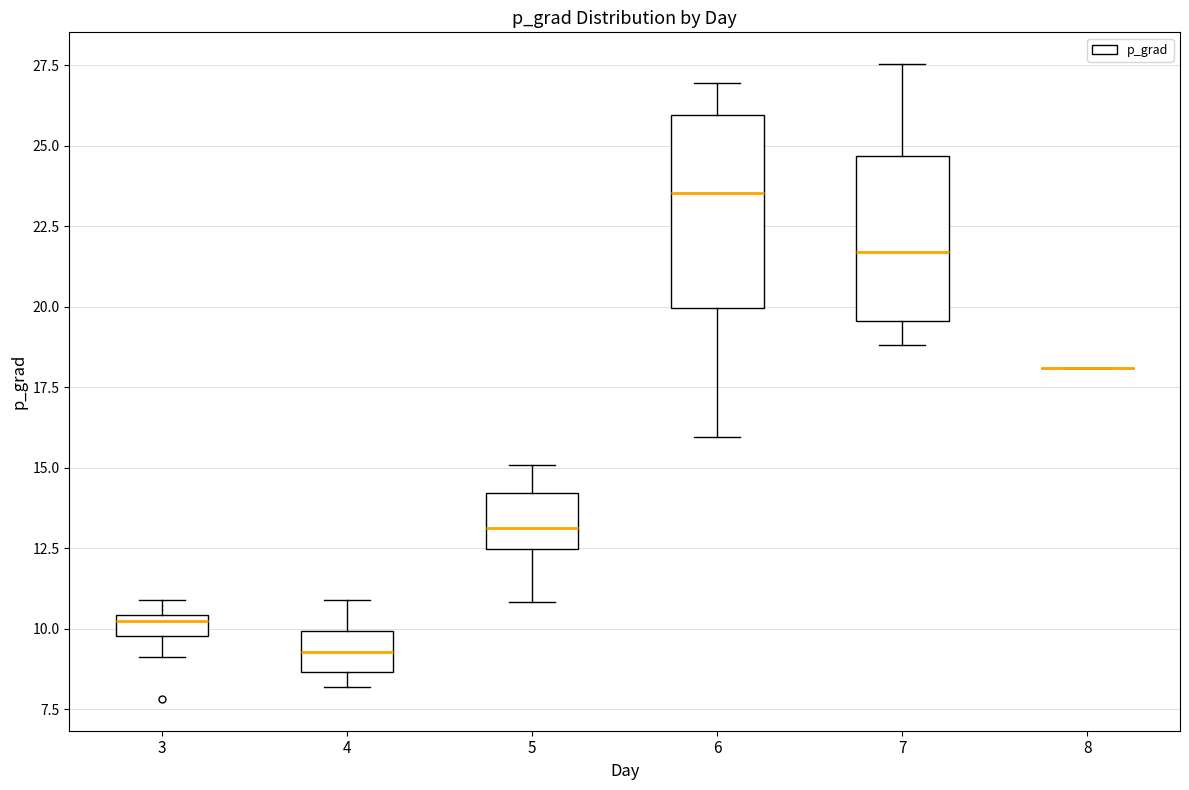

Comparing the boxes themselves (not the whiskers), which one is the tallest?

6